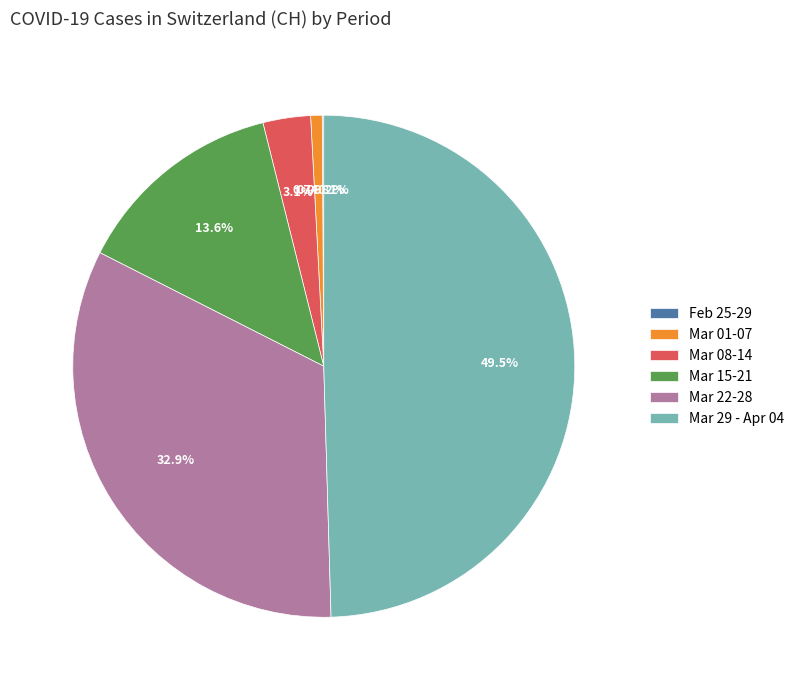

Is Mar 22-28 the majority of the pie?

No